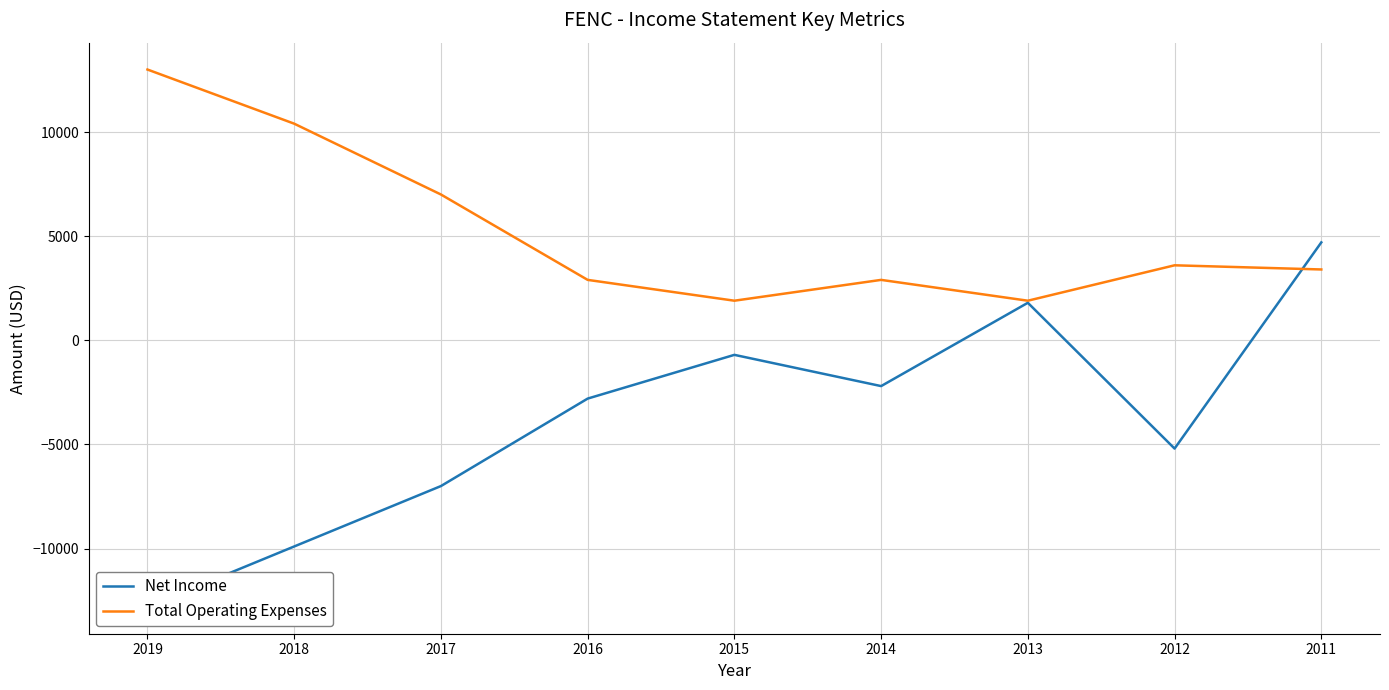

What is the maximum value shown in the chart?

13000